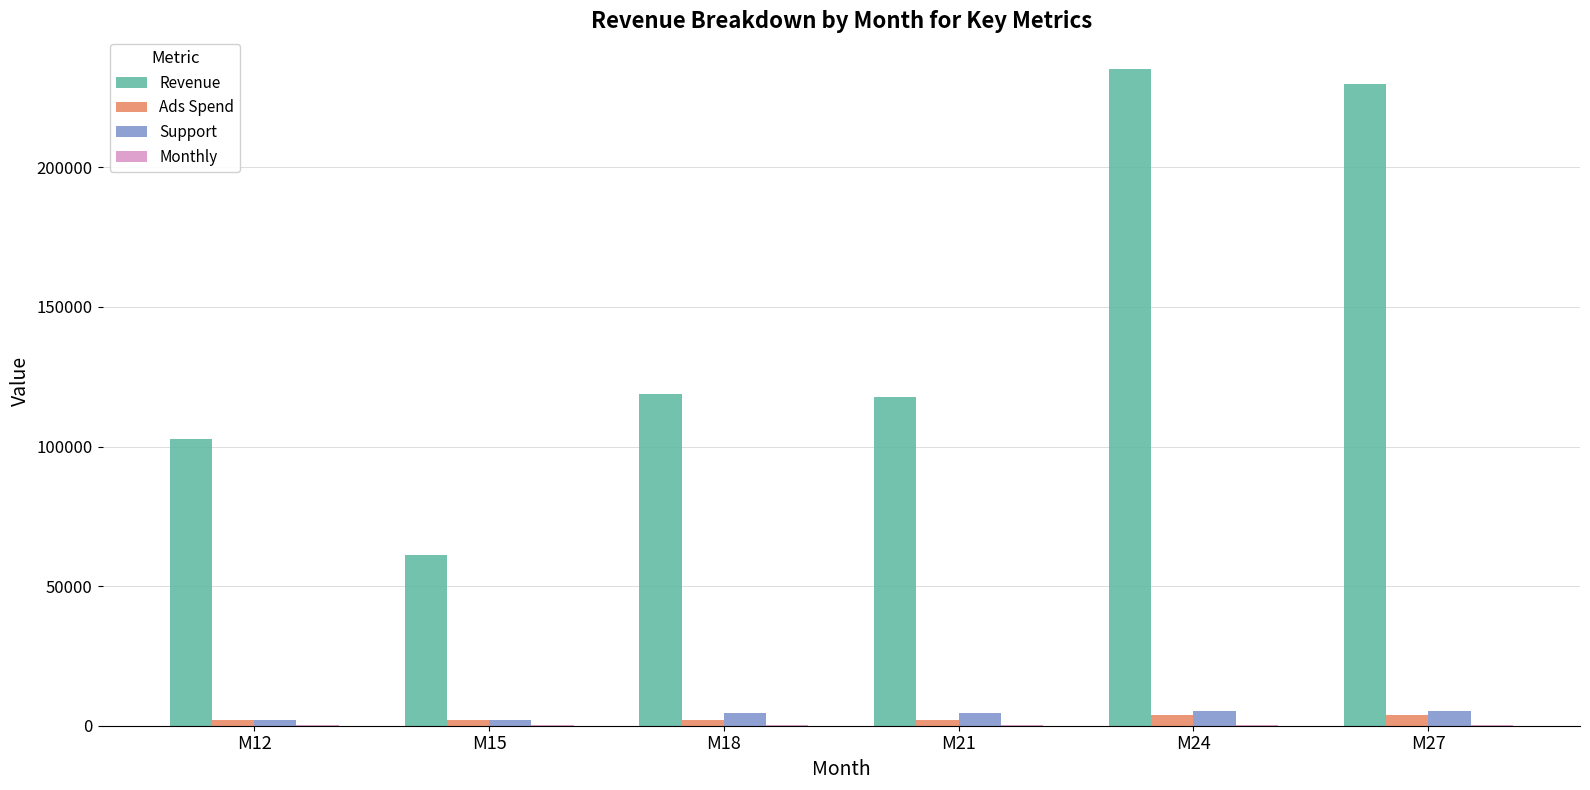

Which series has the largest total across all categories?

Revenue